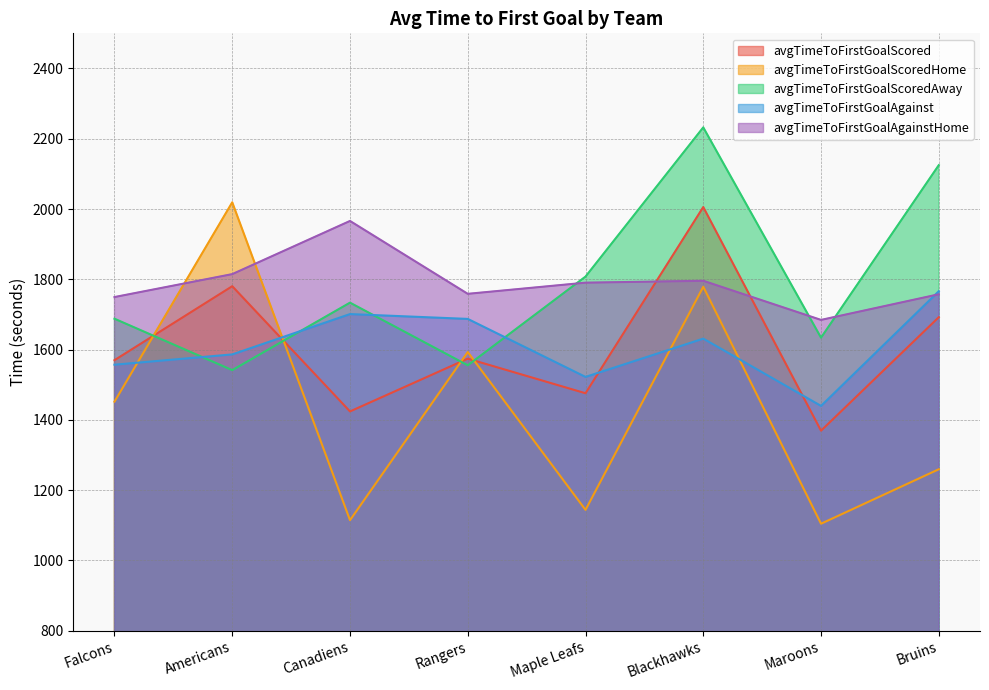

What is the label of the 2nd point from the left?

Americans